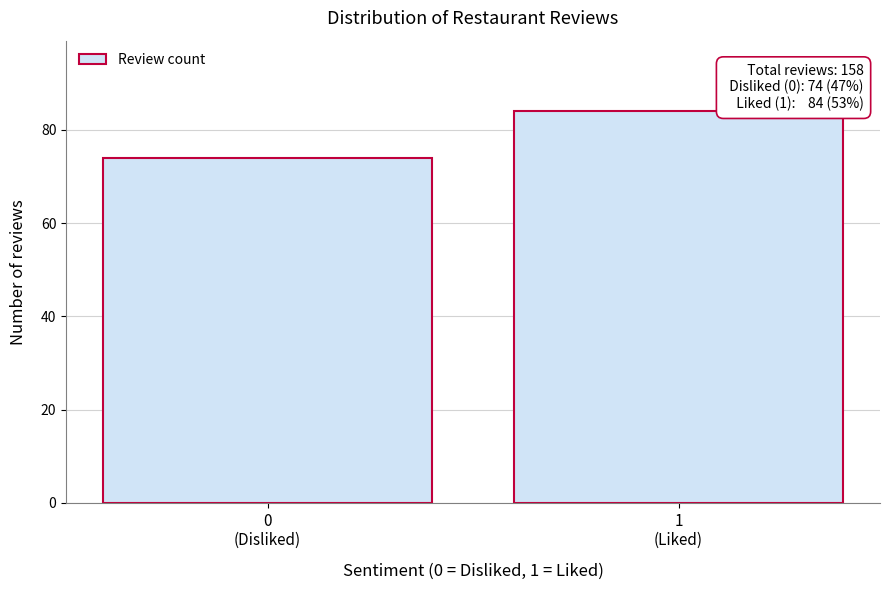

Reading right to left, list all the values displayed in this chart.

84	74